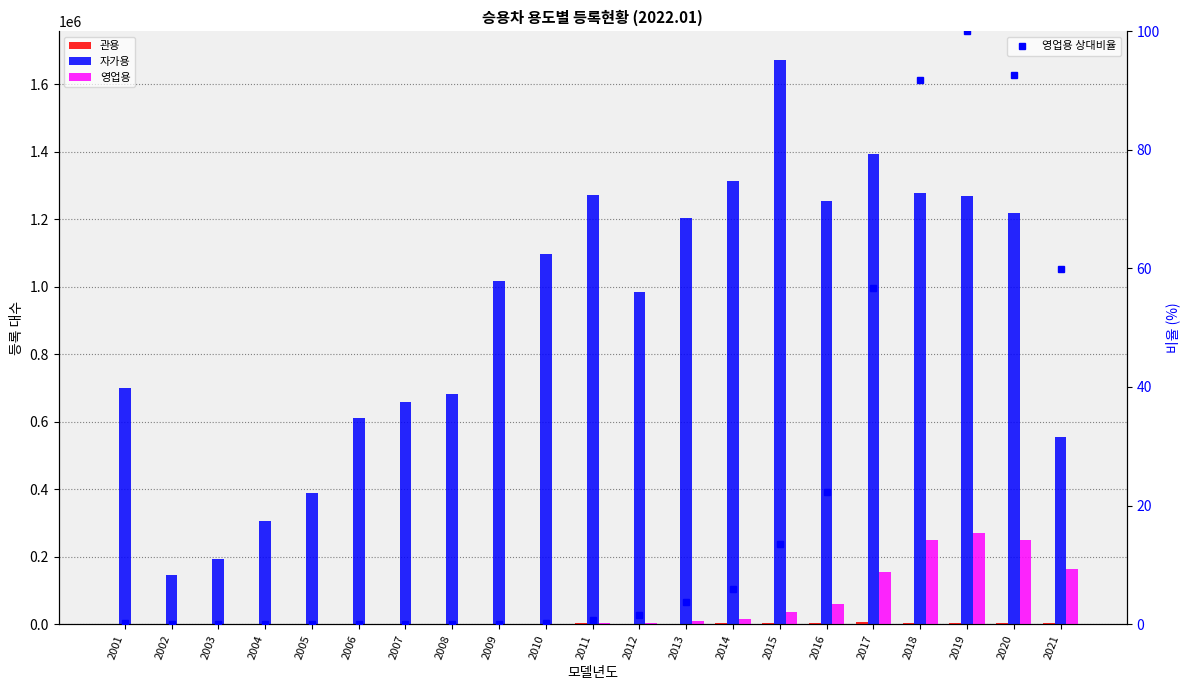

What is the sum of all 관용 values?

34311.0